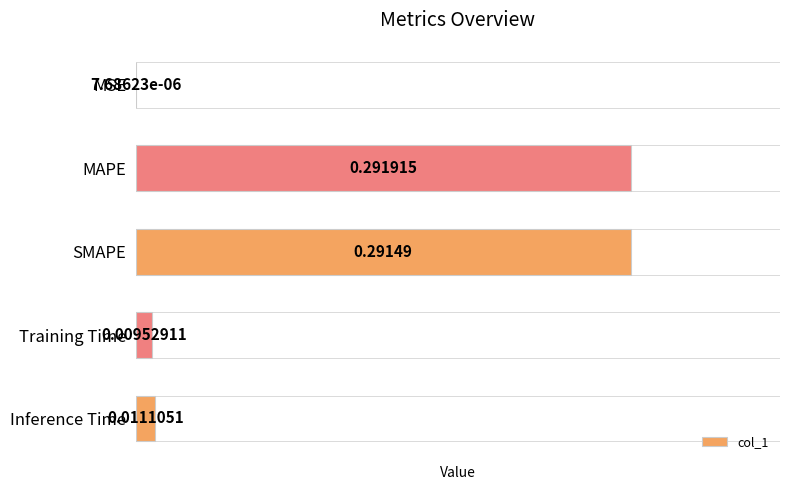

Count the number of data series in this chart.

1